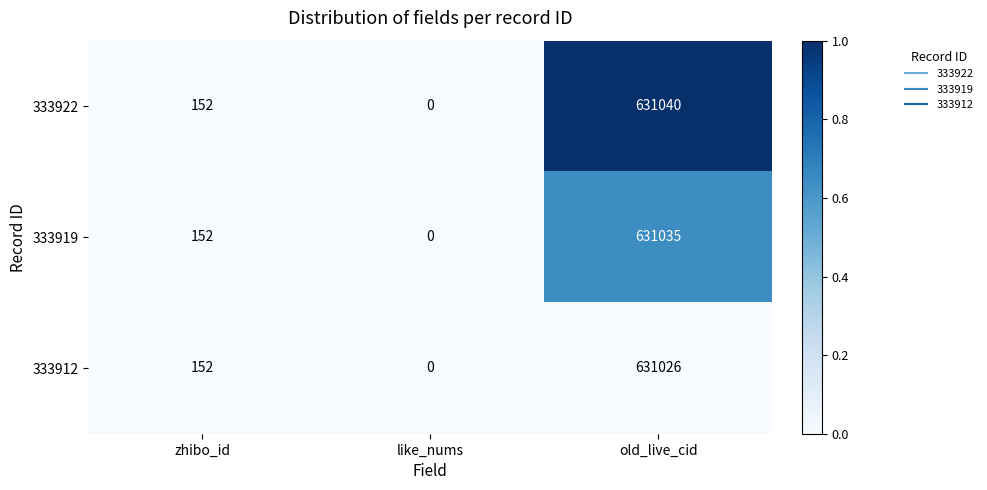

At which category is the sum across all series the highest?

old_live_cid